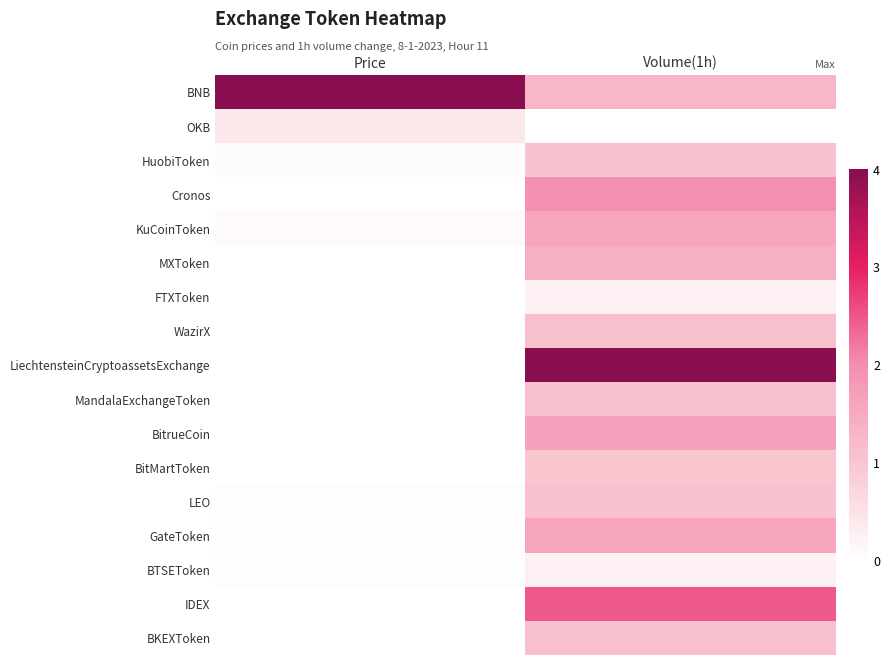

List the series in order of their peak value, highest first.

BNB, LiechtensteinCryptoassetsExchange, IDEX, Cronos, BitrueCoin, GateToken, KuCoinToken, MXToken, MandalaExchangeToken, BKEXToken, WazirX, LEO, HuobiToken, BitMartToken, OKB, FTXToken, BTSEToken